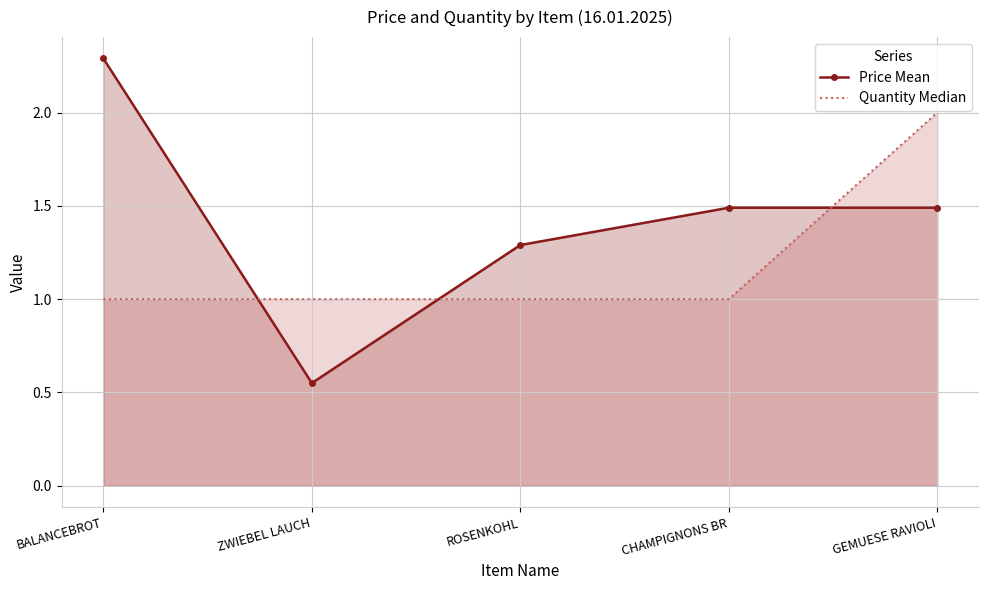

Which category has the highest value in the Quantity Median series?

GEMUESE RAVIOLI